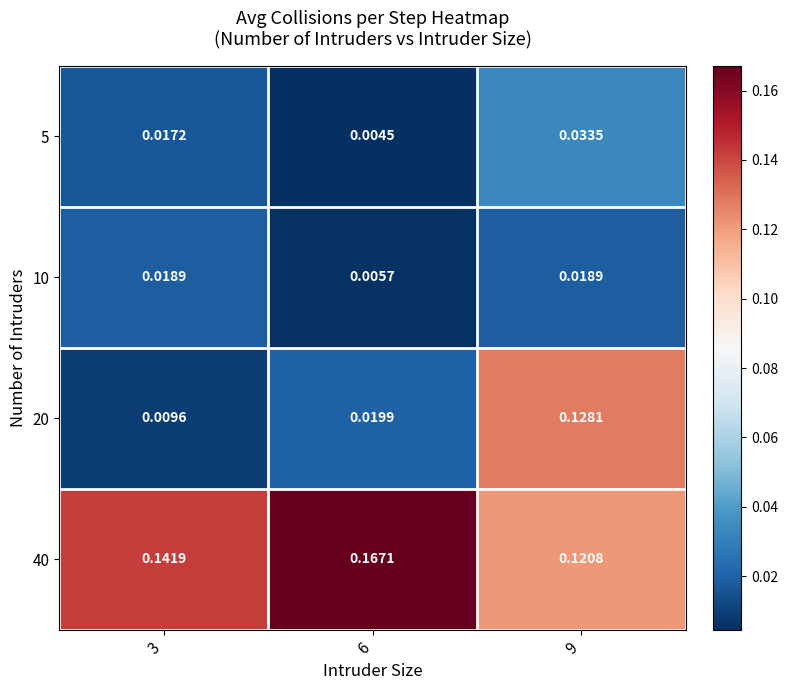

Is the value of 5 at 6 greater than the value of 20 at 6?

No